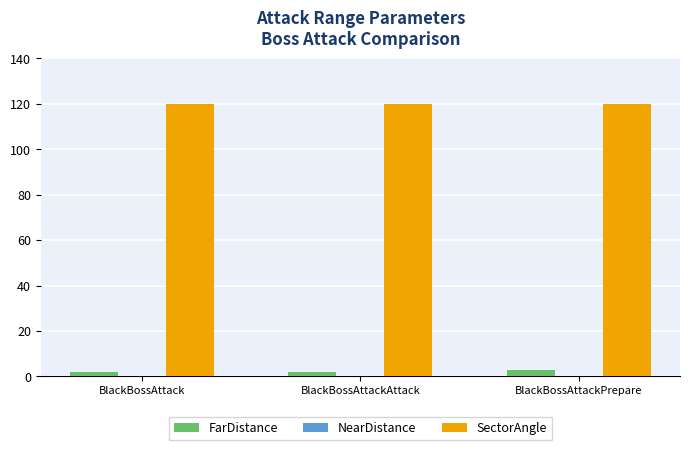

What is the value of the SectorAngle bar at the 1st from the left?

120